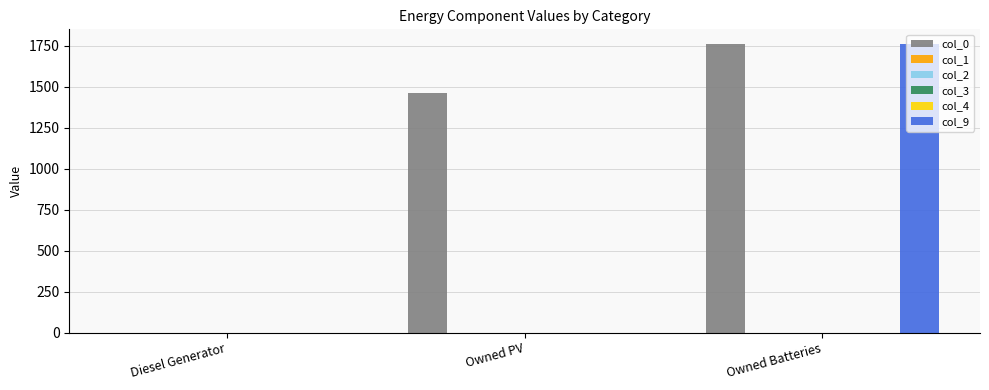

At which label is col_0 closest to 881?

Owned PV